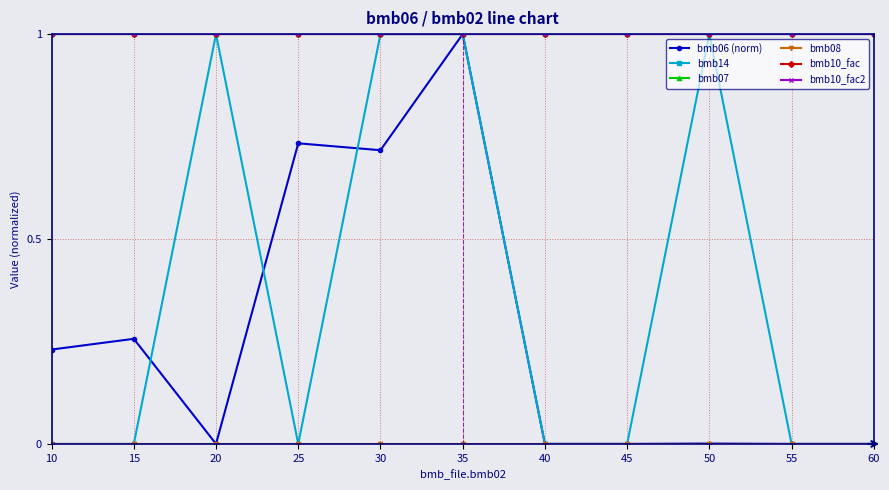

What is the total value across all series at 60?

3.0